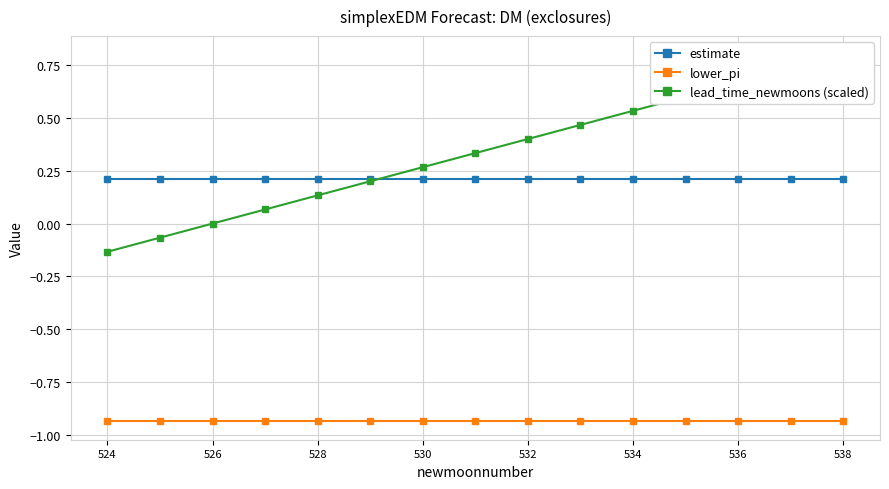

The value of lower_pi at 528 is -1.3. True or false?

False